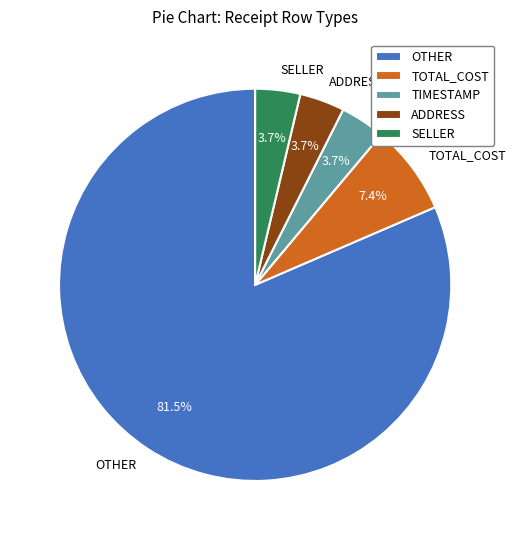

What is the largest slice in the pie chart?

OTHER